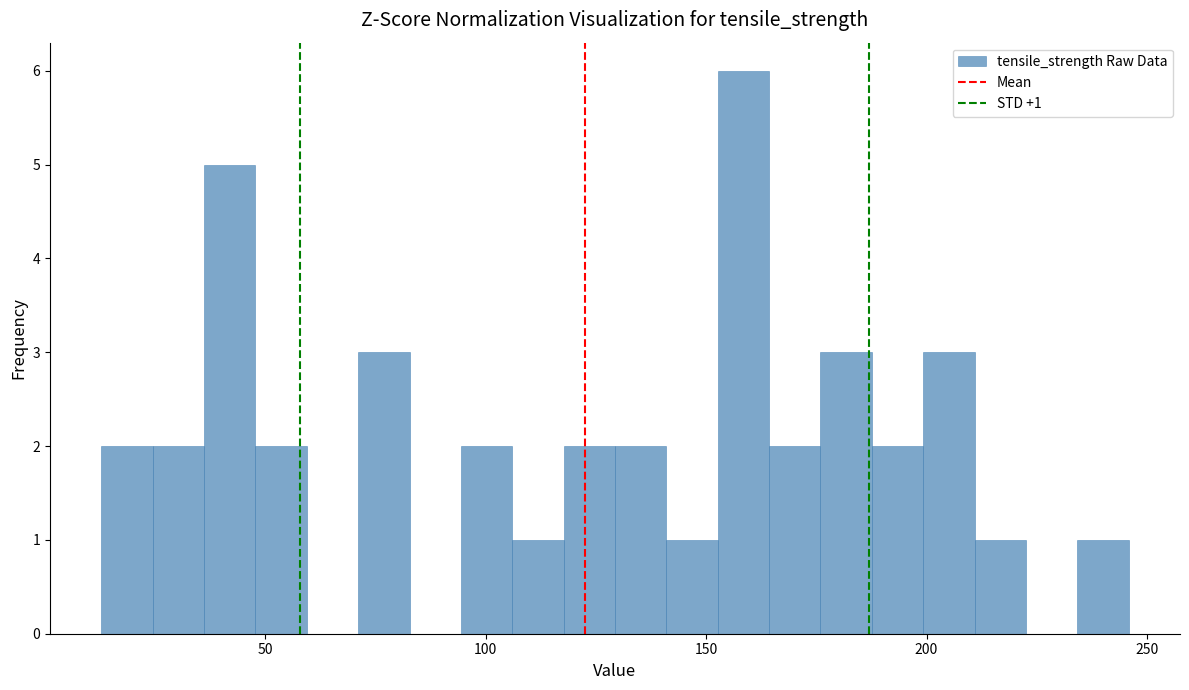

Around what value on the x-axis is the tallest bar? Give the approximate position of its centre, as read against the axis.

160